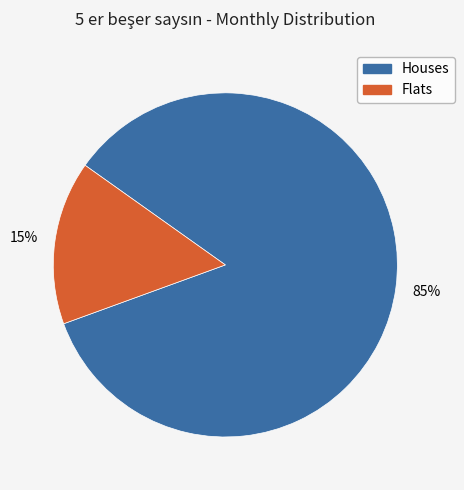

Is there a majority slice in this chart?

Yes